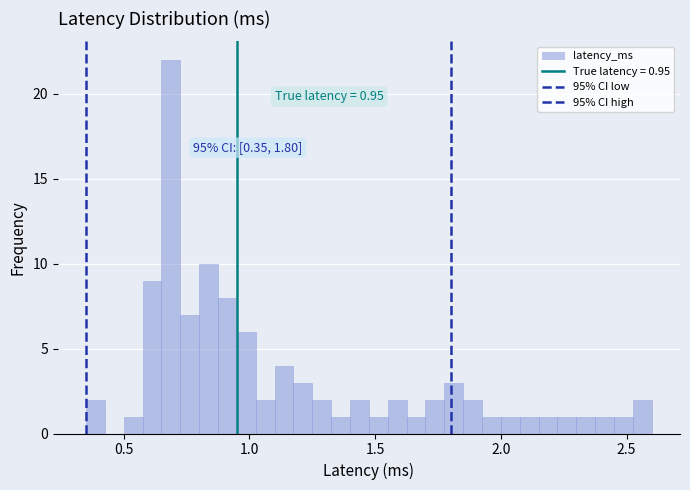

Around what value on the x-axis is the tallest bar? Give the approximate position of its centre, as read against the axis.

0.70